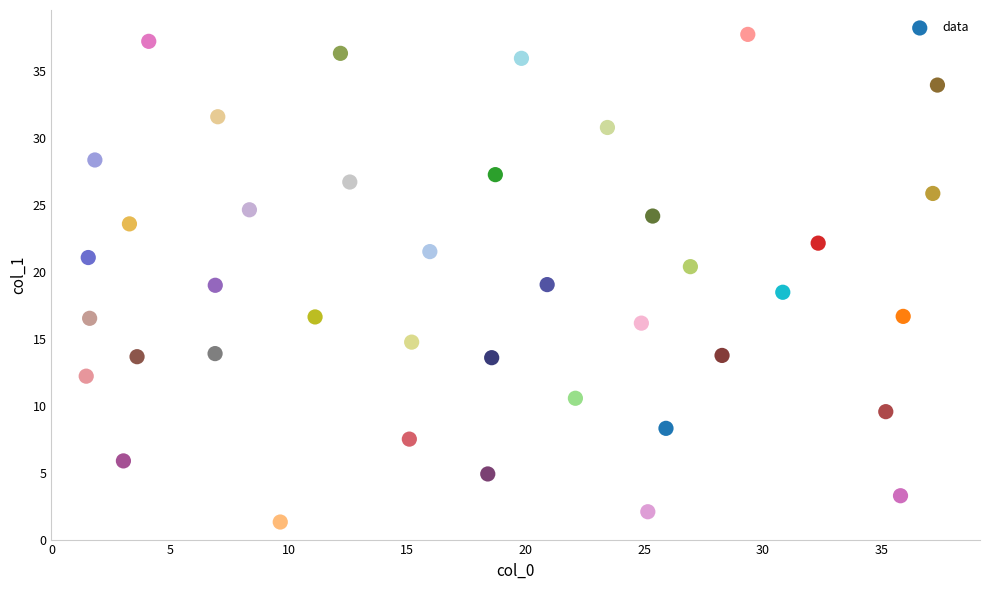

What is the range of X values (max minus min)?

35.9